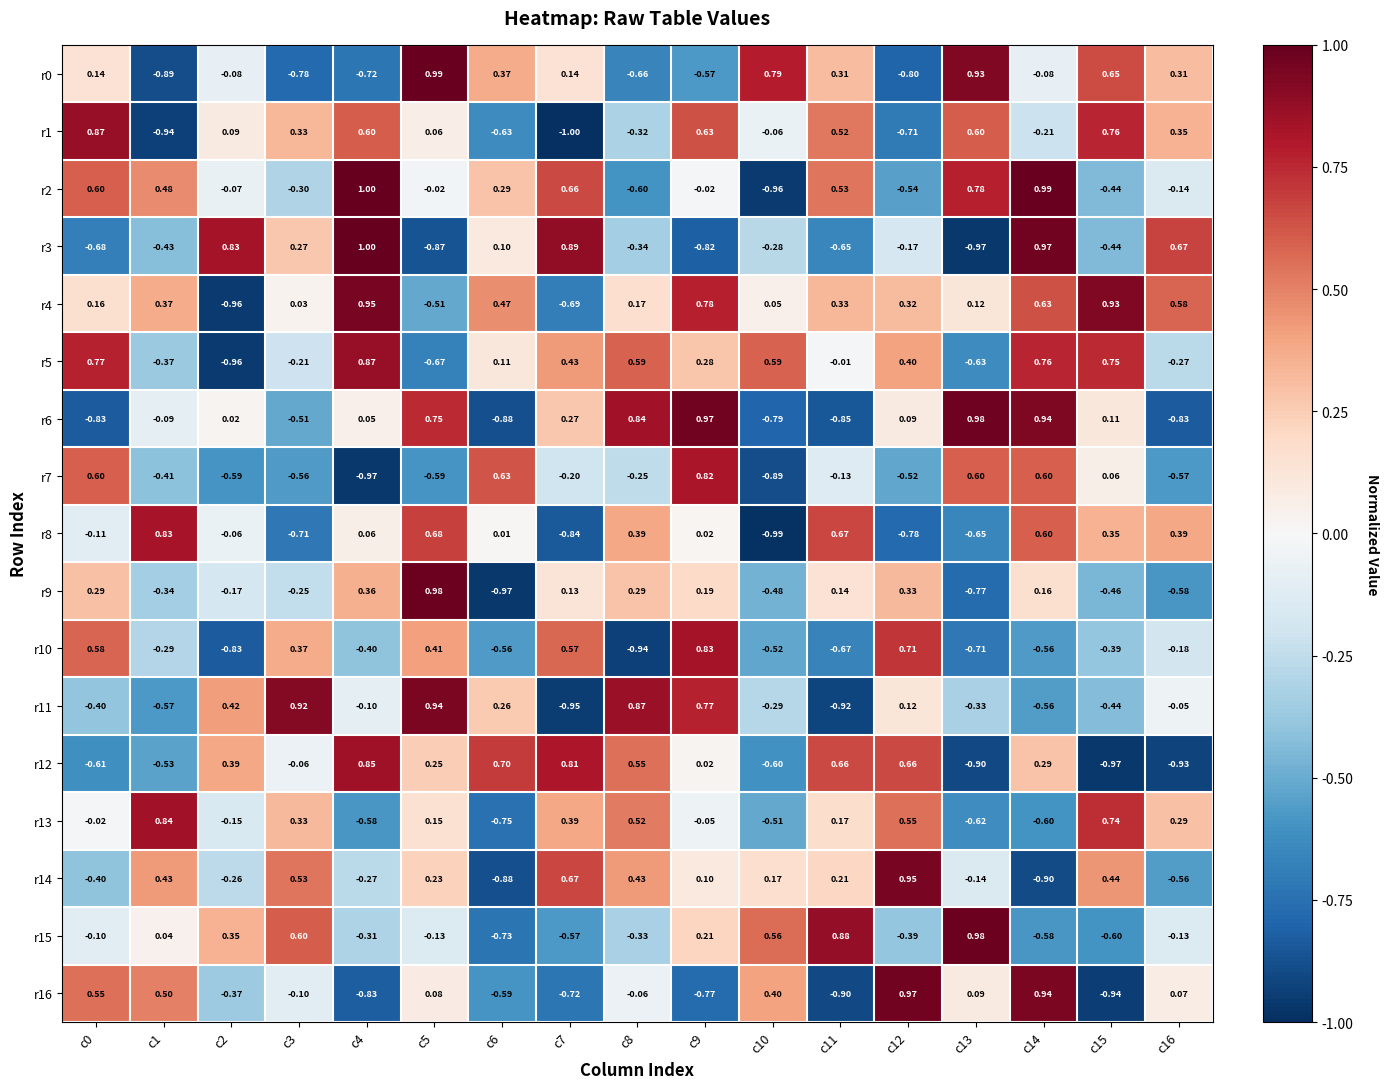

Reading right to left, list all the values displayed in this chart.

r0: c16=0.3	c15=0.7	c14=-0.1	c13=0.9	c12=-0.8	c11=0.3	c10=0.8	c9=-0.6	c8=-0.7	c7=0.1	c6=0.4	c5=1.0	c4=-0.7	c3=-0.8	c2=-0.1	c1=-0.9	c0=0.1
r1: c16=0.3	c15=0.8	c14=-0.2	c13=0.6	c12=-0.7	c11=0.5	c10=-0.1	c9=0.6	c8=-0.3	c7=-1.0	c6=-0.6	c5=0.1	c4=0.6	c3=0.3	c2=0.1	c1=-0.9	c0=0.9
r2: c16=-0.1	c15=-0.4	c14=1.0	c13=0.8	c12=-0.5	c11=0.5	c10=-1.0	c9=-0.0	c8=-0.6	c7=0.7	c6=0.3	c5=-0.0	c4=1.0	c3=-0.3	c2=-0.1	c1=0.5	c0=0.6
r3: c16=0.7	c15=-0.4	c14=1.0	c13=-1.0	c12=-0.2	c11=-0.7	c10=-0.3	c9=-0.8	c8=-0.3	c7=0.9	c6=0.1	c5=-0.9	c4=1.0	c3=0.3	c2=0.8	c1=-0.4	c0=-0.7
r4: c16=0.6	c15=0.9	c14=0.6	c13=0.1	c12=0.3	c11=0.3	c10=0.1	c9=0.8	c8=0.2	c7=-0.7	c6=0.5	c5=-0.5	c4=0.9	c3=0.0	c2=-1.0	c1=0.4	c0=0.2
r5: c16=-0.3	c15=0.8	c14=0.8	c13=-0.6	c12=0.4	c11=-0.0	c10=0.6	c9=0.3	c8=0.6	c7=0.4	c6=0.1	c5=-0.7	c4=0.9	c3=-0.2	c2=-1.0	c1=-0.4	c0=0.8
r6: c16=-0.8	c15=0.1	c14=0.9	c13=1.0	c12=0.1	c11=-0.8	c10=-0.8	c9=1.0	c8=0.8	c7=0.3	c6=-0.9	c5=0.8	c4=0.1	c3=-0.5	c2=0.0	c1=-0.1	c0=-0.8
r7: c16=-0.6	c15=0.1	c14=0.6	c13=0.6	c12=-0.5	c11=-0.1	c10=-0.9	c9=0.8	c8=-0.2	c7=-0.2	c6=0.6	c5=-0.6	c4=-1.0	c3=-0.6	c2=-0.6	c1=-0.4	c0=0.6
r8: c16=0.4	c15=0.3	c14=0.6	c13=-0.7	c12=-0.8	c11=0.7	c10=-1.0	c9=0.0	c8=0.4	c7=-0.8	c6=0.0	c5=0.7	c4=0.1	c3=-0.7	c2=-0.1	c1=0.8	c0=-0.1
r9: c16=-0.6	c15=-0.5	c14=0.2	c13=-0.8	c12=0.3	c11=0.1	c10=-0.5	c9=0.2	c8=0.3	c7=0.1	c6=-1.0	c5=1.0	c4=0.4	c3=-0.2	c2=-0.2	c1=-0.3	c0=0.3
r10: c16=-0.2	c15=-0.4	c14=-0.6	c13=-0.7	c12=0.7	c11=-0.7	c10=-0.5	c9=0.8	c8=-0.9	c7=0.6	c6=-0.6	c5=0.4	c4=-0.4	c3=0.4	c2=-0.8	c1=-0.3	c0=0.6
r11: c16=-0.1	c15=-0.4	c14=-0.6	c13=-0.3	c12=0.1	c11=-0.9	c10=-0.3	c9=0.8	c8=0.9	c7=-0.9	c6=0.3	c5=0.9	c4=-0.1	c3=0.9	c2=0.4	c1=-0.6	c0=-0.4
r12: c16=-0.9	c15=-1.0	c14=0.3	c13=-0.9	c12=0.7	c11=0.7	c10=-0.6	c9=0.0	c8=0.6	c7=0.8	c6=0.7	c5=0.2	c4=0.8	c3=-0.1	c2=0.4	c1=-0.5	c0=-0.6
r13: c16=0.3	c15=0.7	c14=-0.6	c13=-0.6	c12=0.6	c11=0.2	c10=-0.5	c9=-0.1	c8=0.5	c7=0.4	c6=-0.8	c5=0.1	c4=-0.6	c3=0.3	c2=-0.1	c1=0.8	c0=-0.0
r14: c16=-0.6	c15=0.4	c14=-0.9	c13=-0.1	c12=0.9	c11=0.2	c10=0.2	c9=0.1	c8=0.4	c7=0.7	c6=-0.9	c5=0.2	c4=-0.3	c3=0.5	c2=-0.3	c1=0.4	c0=-0.4
r15: c16=-0.1	c15=-0.6	c14=-0.6	c13=1.0	c12=-0.4	c11=0.9	c10=0.6	c9=0.2	c8=-0.3	c7=-0.6	c6=-0.7	c5=-0.1	c4=-0.3	c3=0.6	c2=0.3	c1=0.0	c0=-0.1
r16: c16=0.1	c15=-0.9	c14=0.9	c13=0.1	c12=1.0	c11=-0.9	c10=0.4	c9=-0.8	c8=-0.1	c7=-0.7	c6=-0.6	c5=0.1	c4=-0.8	c3=-0.1	c2=-0.4	c1=0.5	c0=0.6